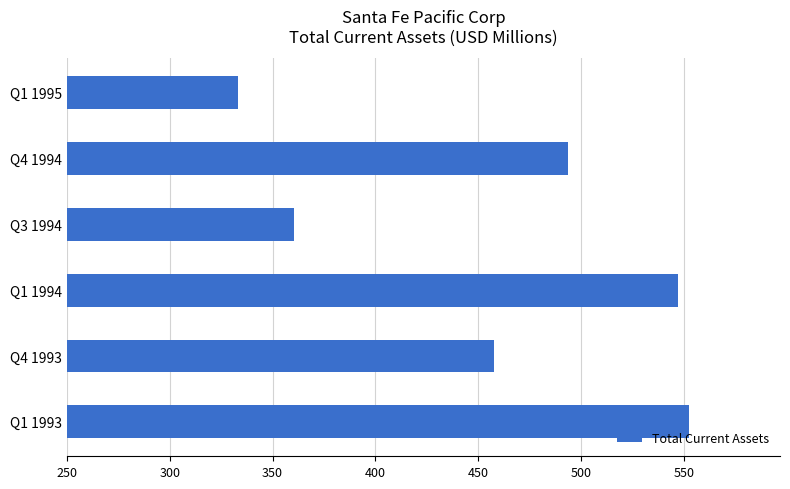

True or false: the data shows 205.9 at Q1 1995.

False